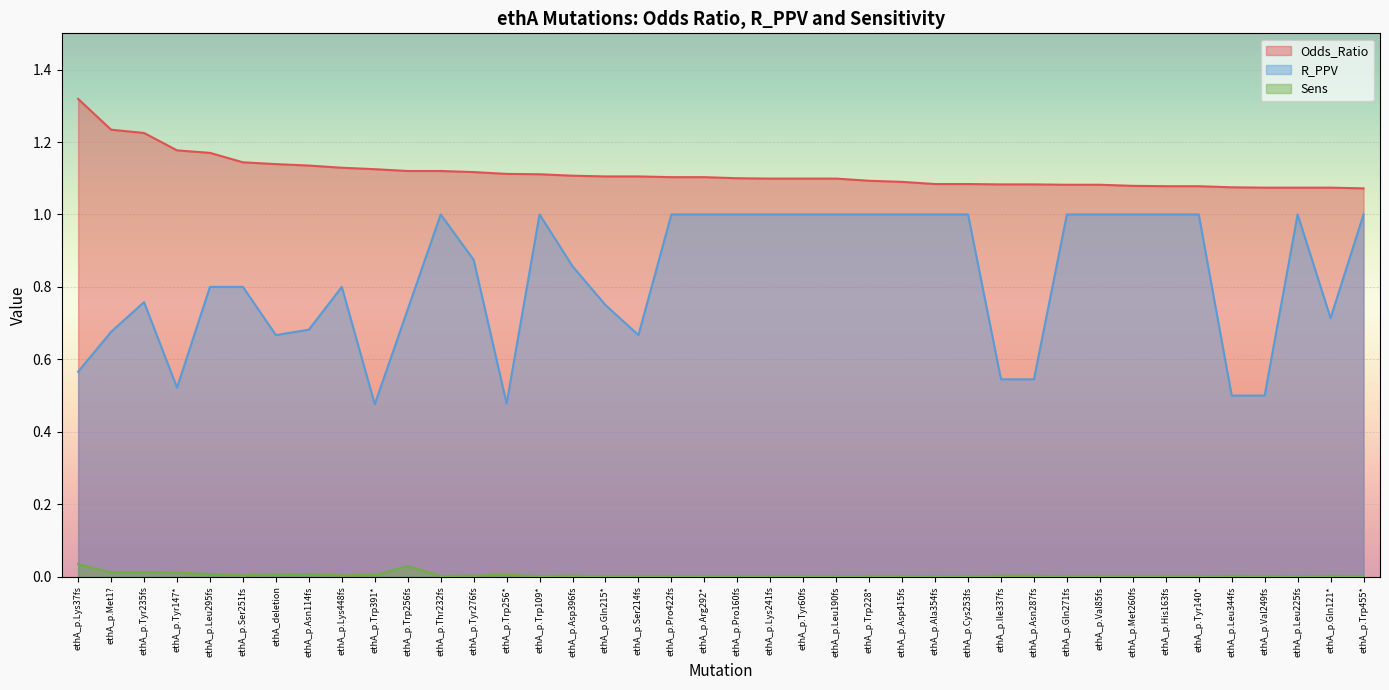

Rank the series by their average value, from lowest to highest.

Sens, R_PPV, Odds_Ratio